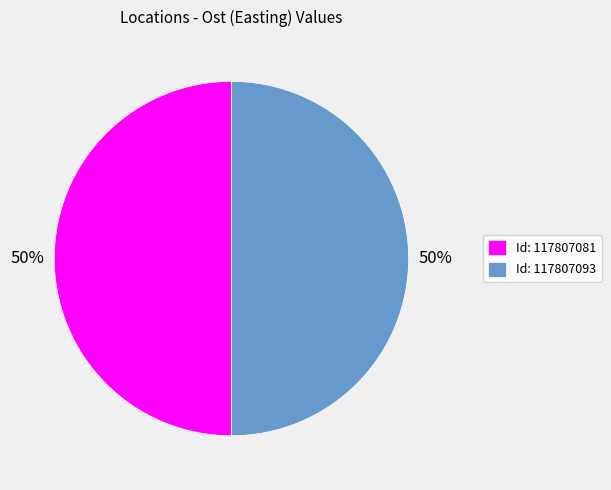

Is the sum of Id: 117807093 and Id: 117807081 greater than half?

Yes